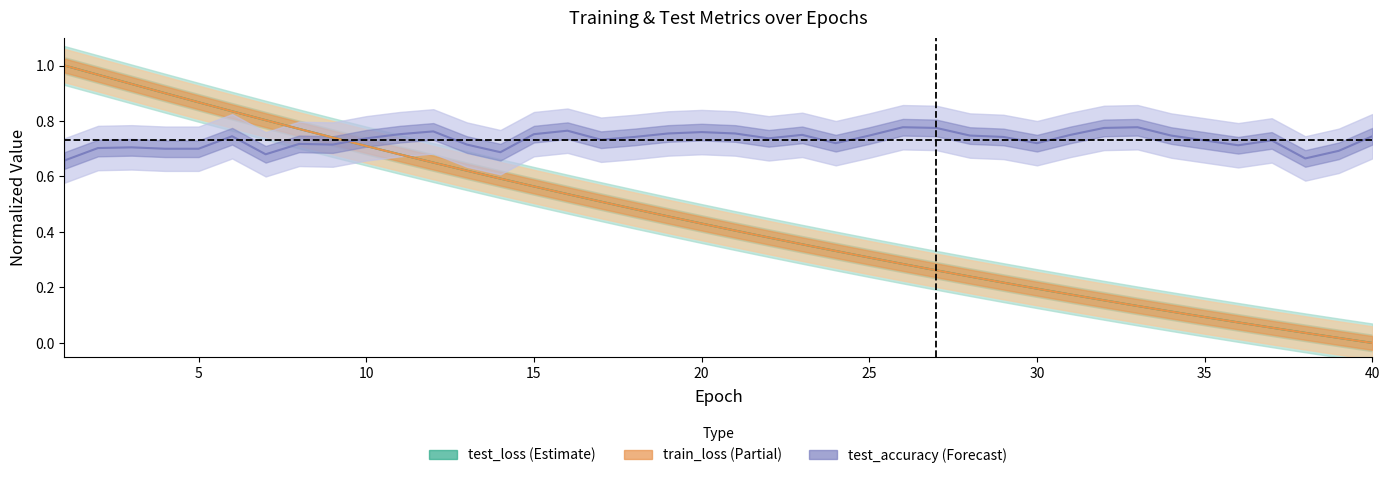

What is the difference between the test_loss values at 2 and 15?

0.4